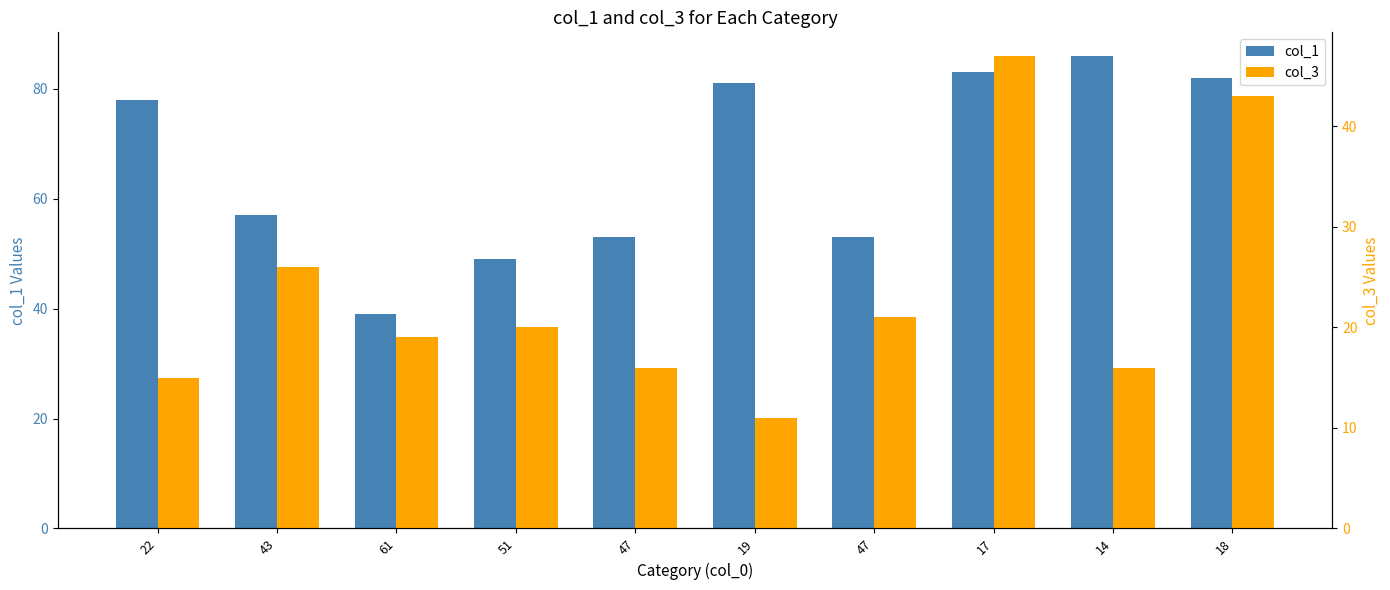

Rank the categories by col_3 value from highest to lowest.

17, 18, 43, 47, 51, 61, 47, 14, 22, 19